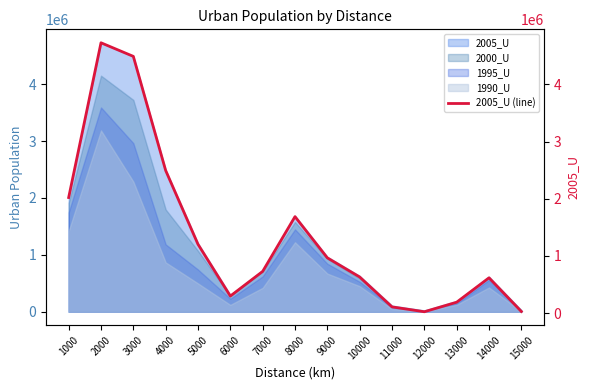

What is the change in value from 3000 to 7000?

-3760757